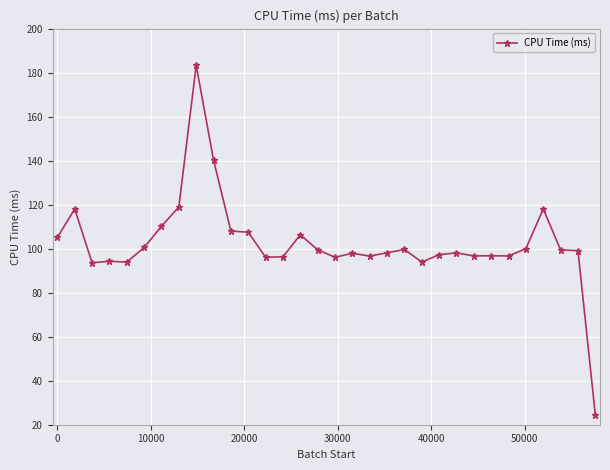

What is the greatest value displayed?

183.3